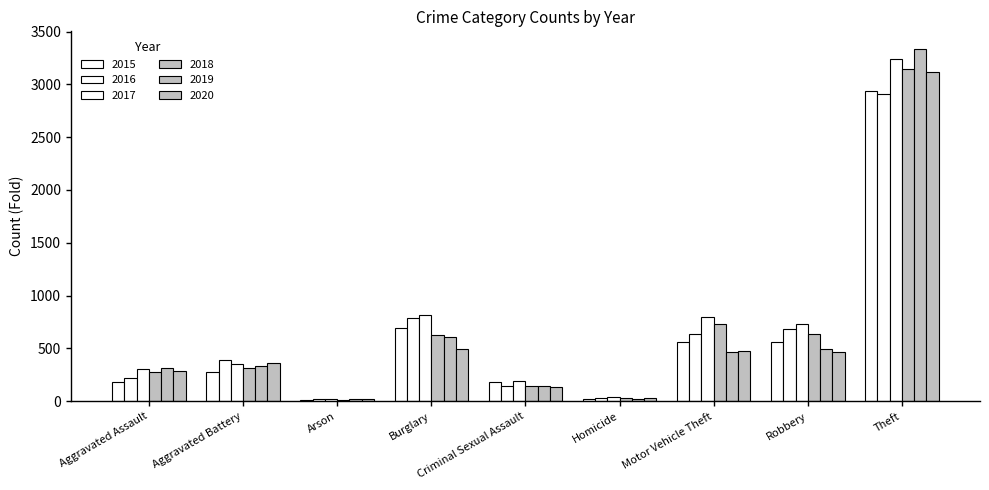

How many groups of bars are there?

9